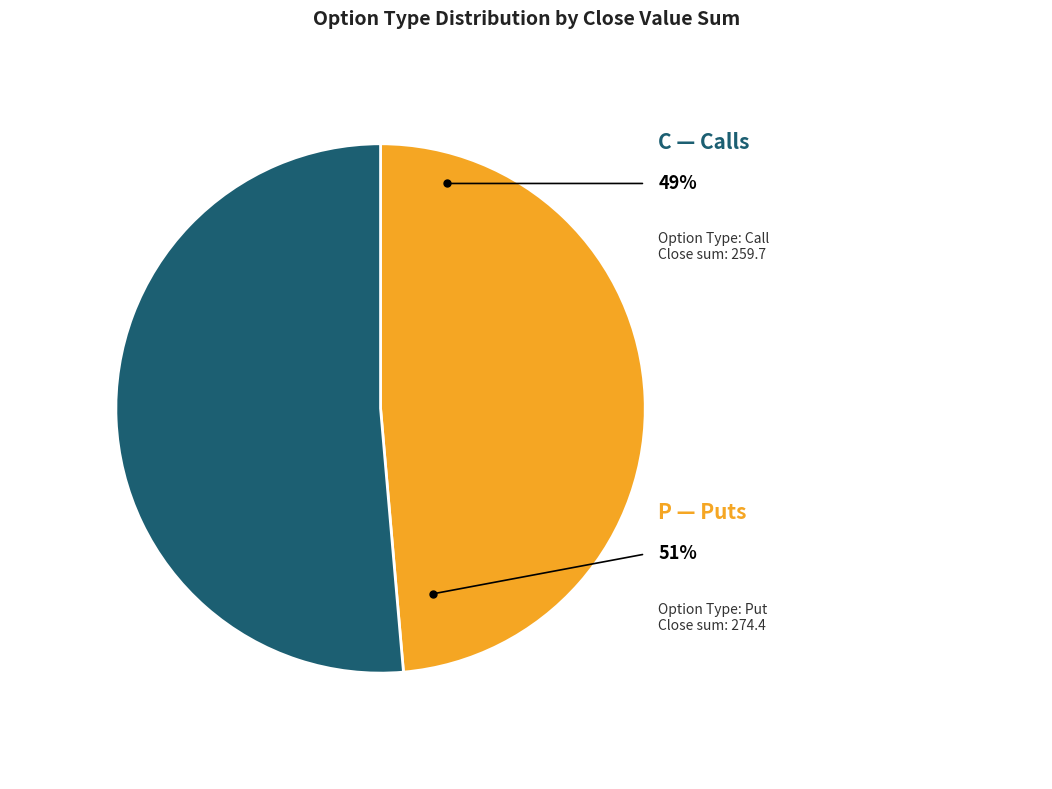

Approximately how many times larger is the value at P compared to C?

1.0